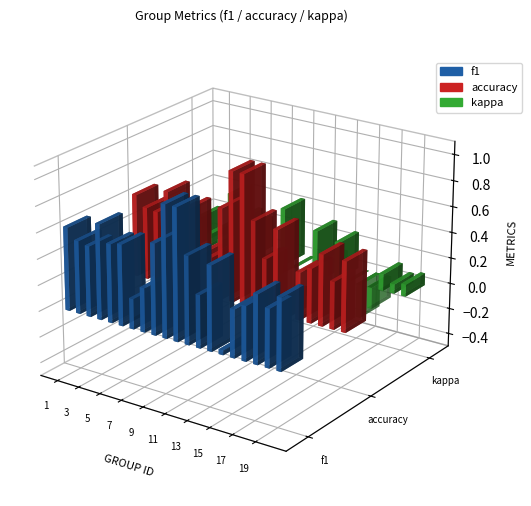

What is the difference between the second highest and minimum values in the accuracy series?

0.9